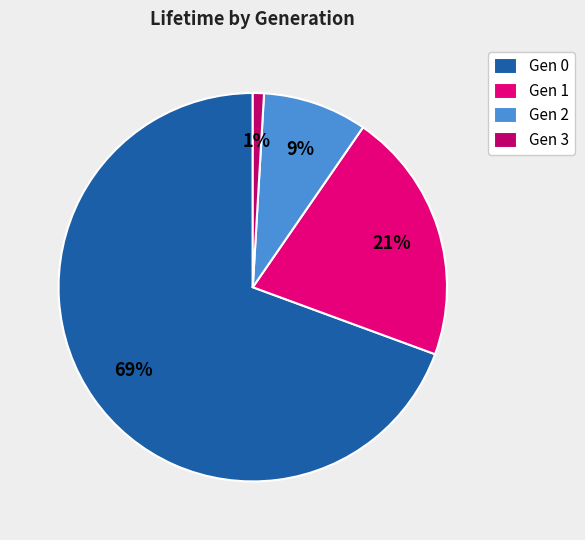

Is it true that Gen 0 is 69% of the pie?

True